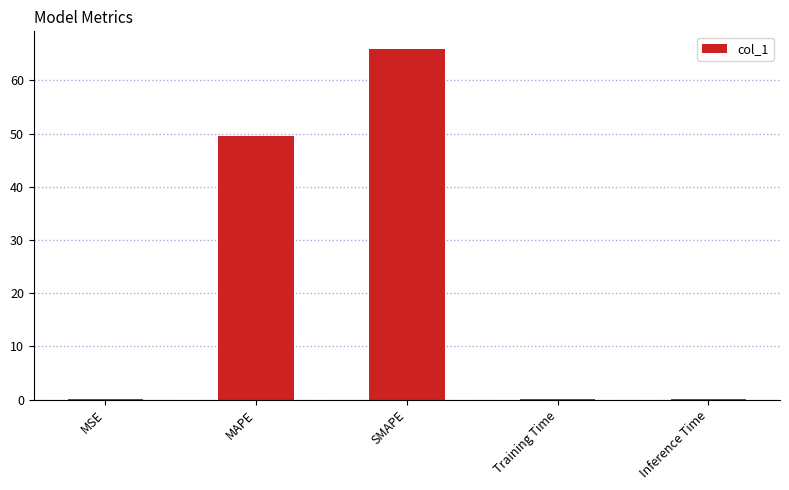

At which category does the chart reach its peak across all series?

SMAPE